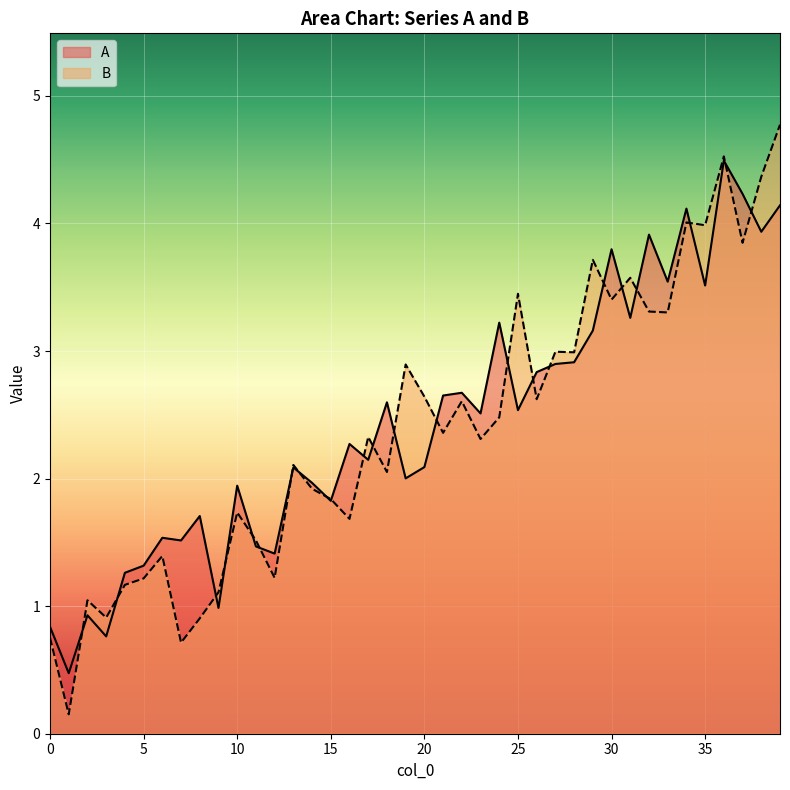

At which label does A first exceed 2?

13